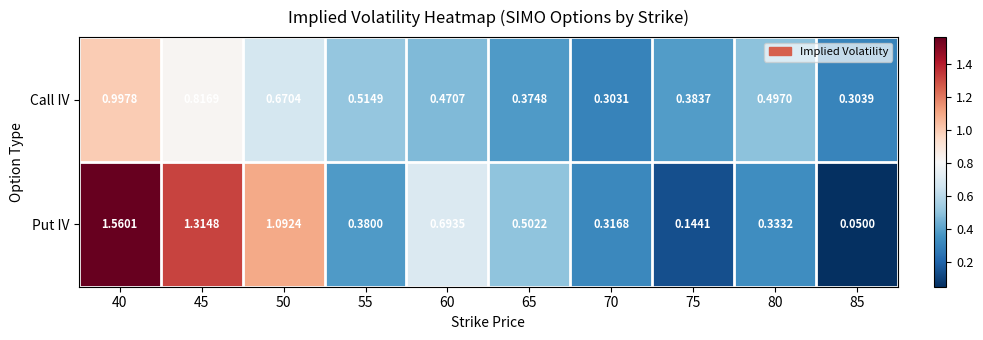

List the series in order of their overall mean, highest first.

Put IV, Call IV